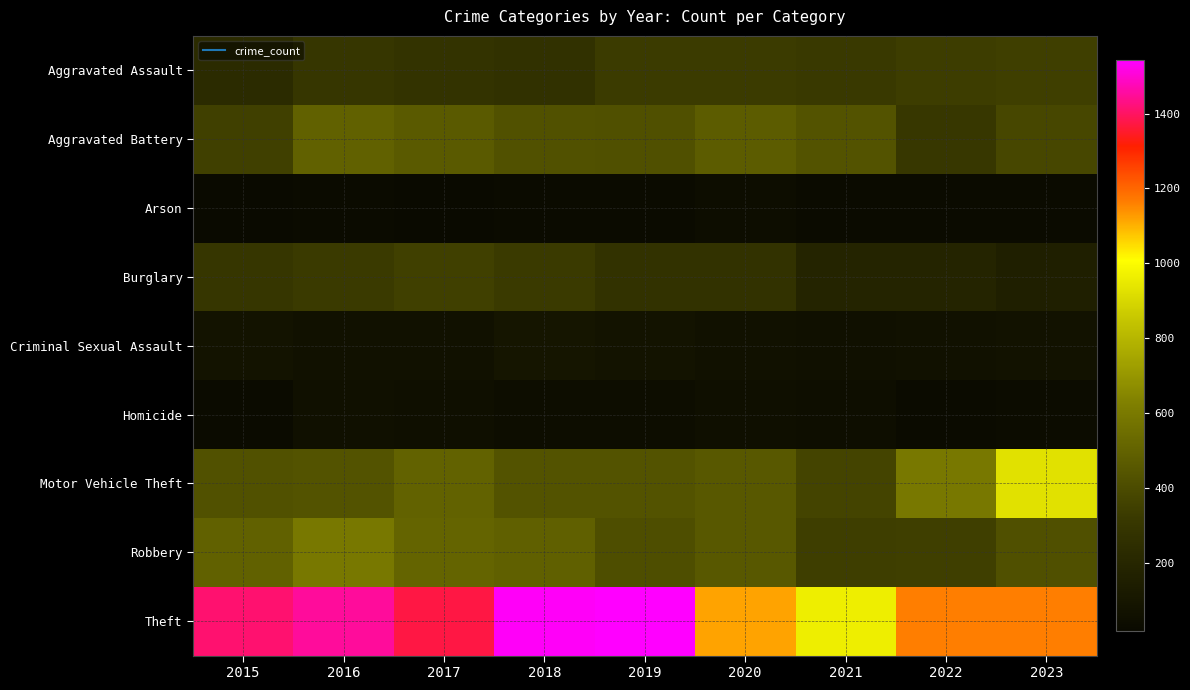

What is the smallest value displayed?

18